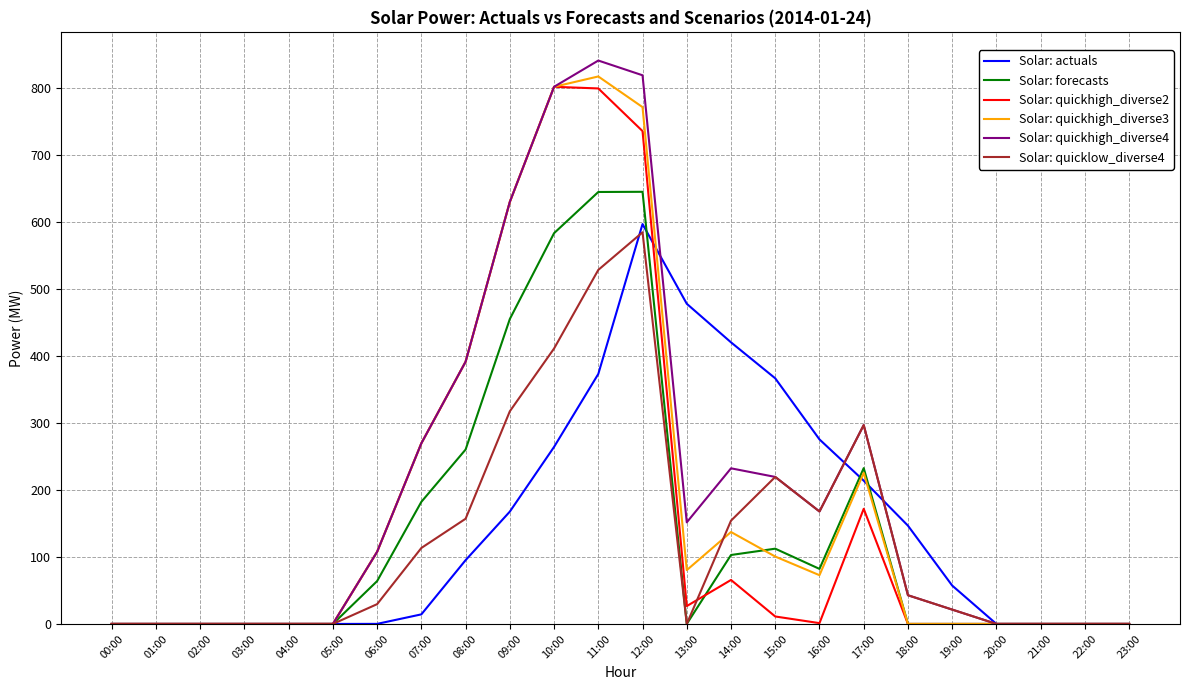

Count the number of categories in the chart.

24